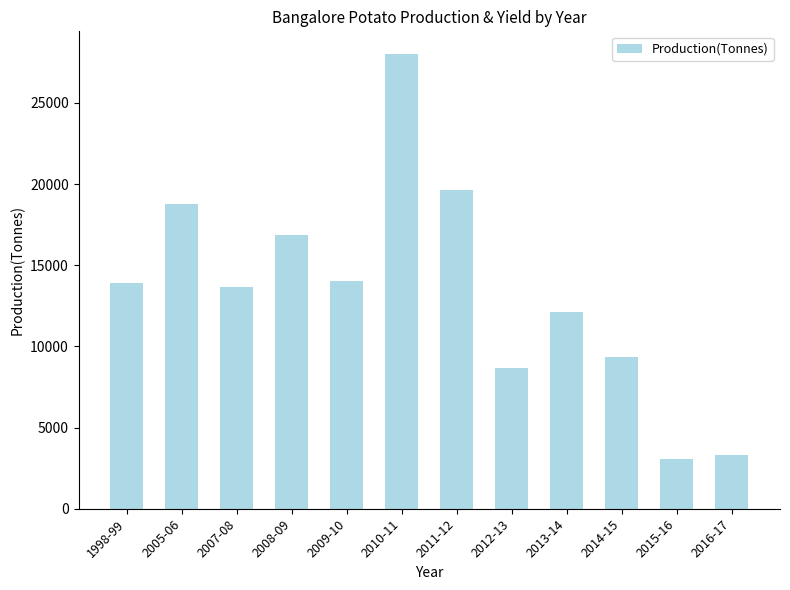

At which category does the chart reach its minimum across all series?

2015-16